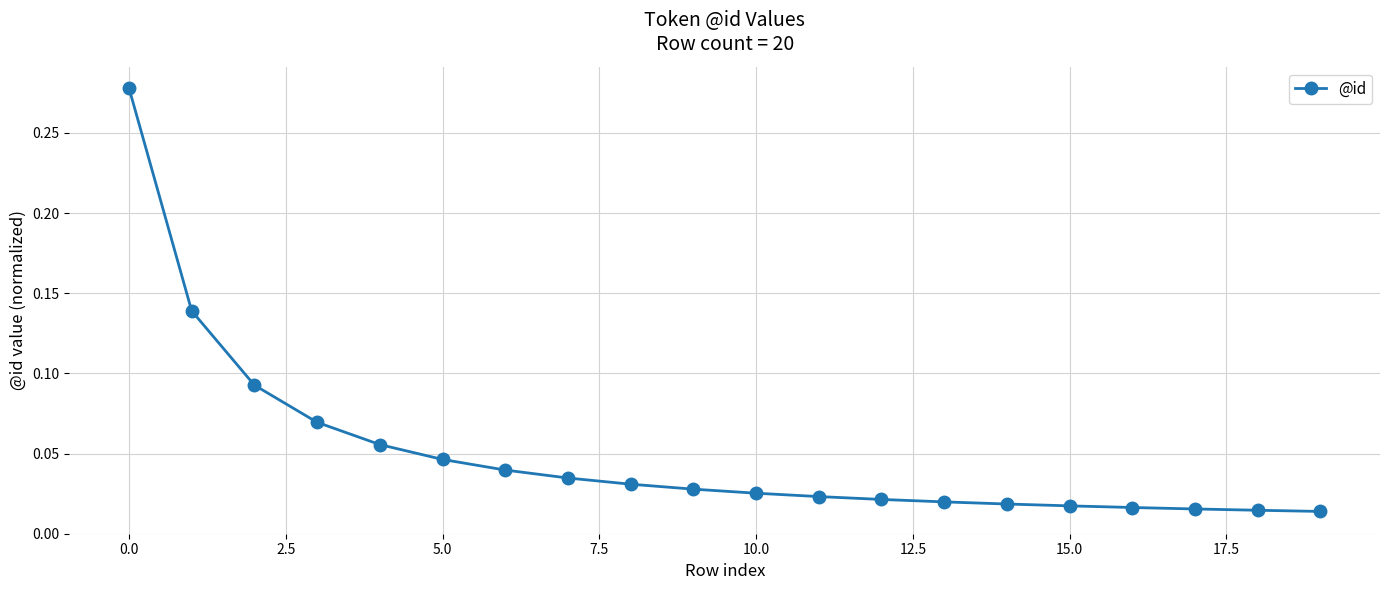

True or false: there are more than 2 points higher than both neighbors.

False